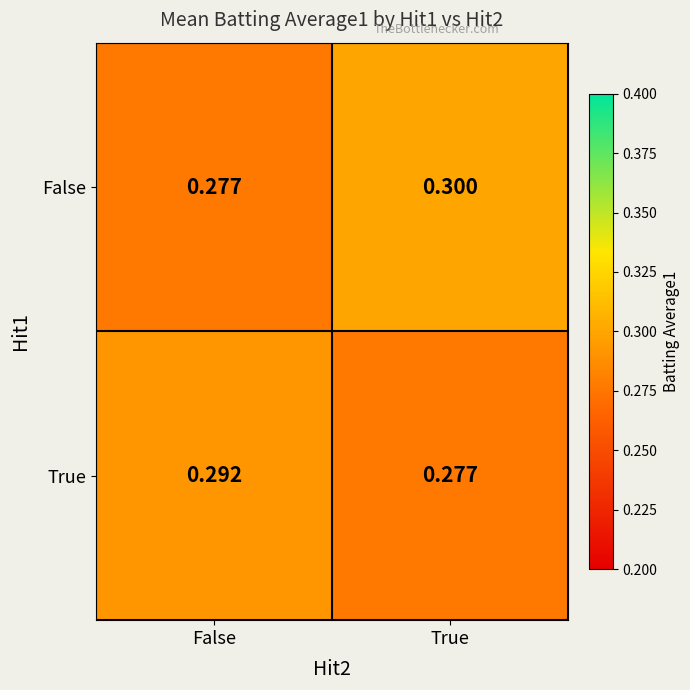

Which category has the highest value across all series?

True